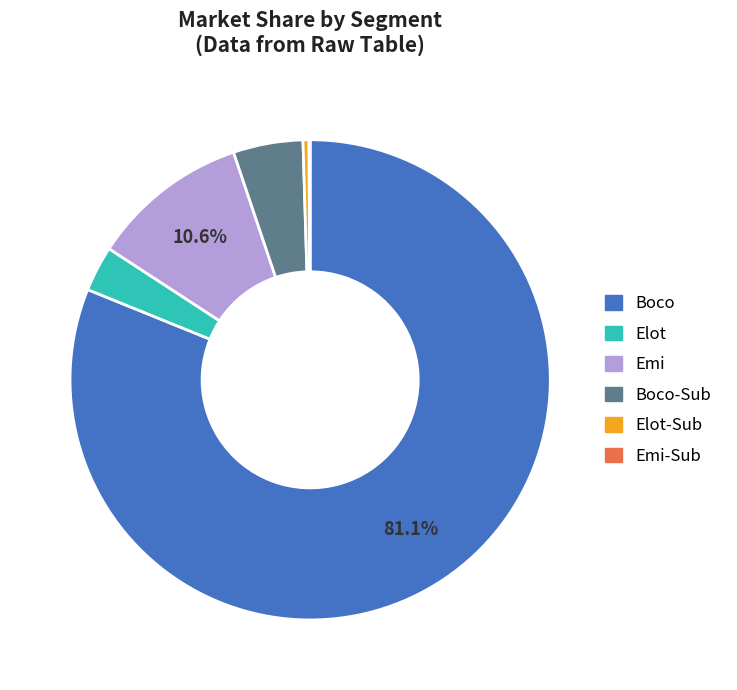

Is there a majority slice in this chart?

Yes